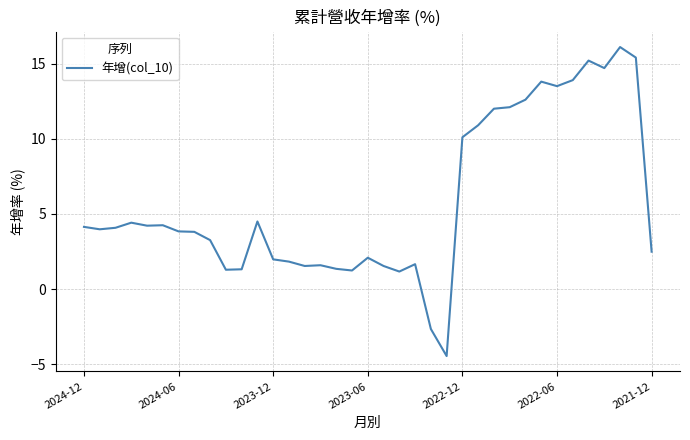

What is the maximum value shown in the chart?

16.1